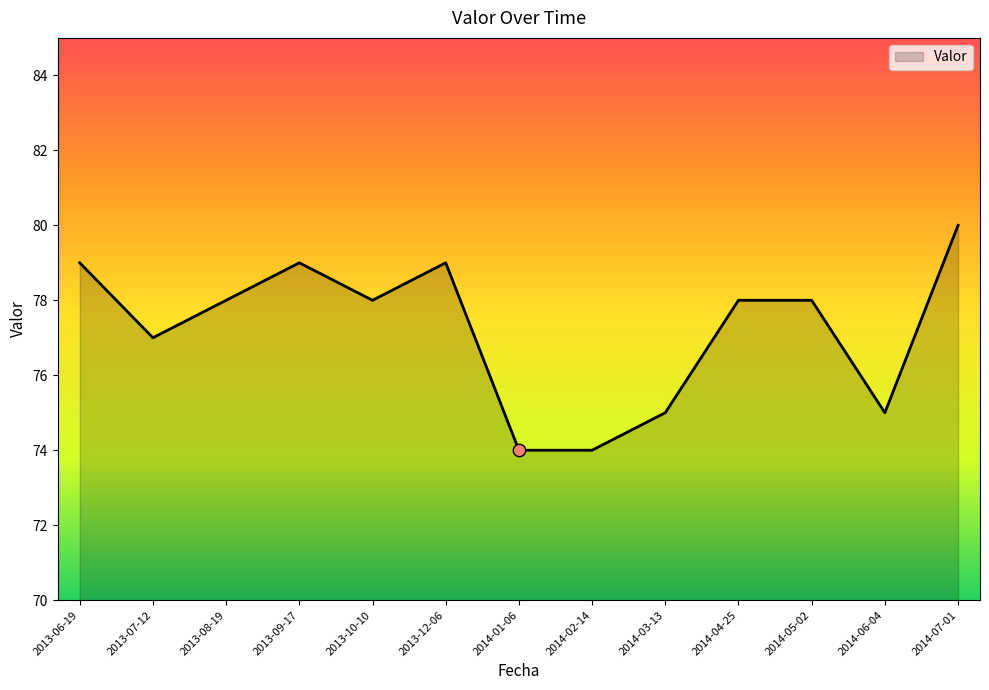

What is the ratio of the value at 2014-07-01 to the value at 2014-06-04?

1.1